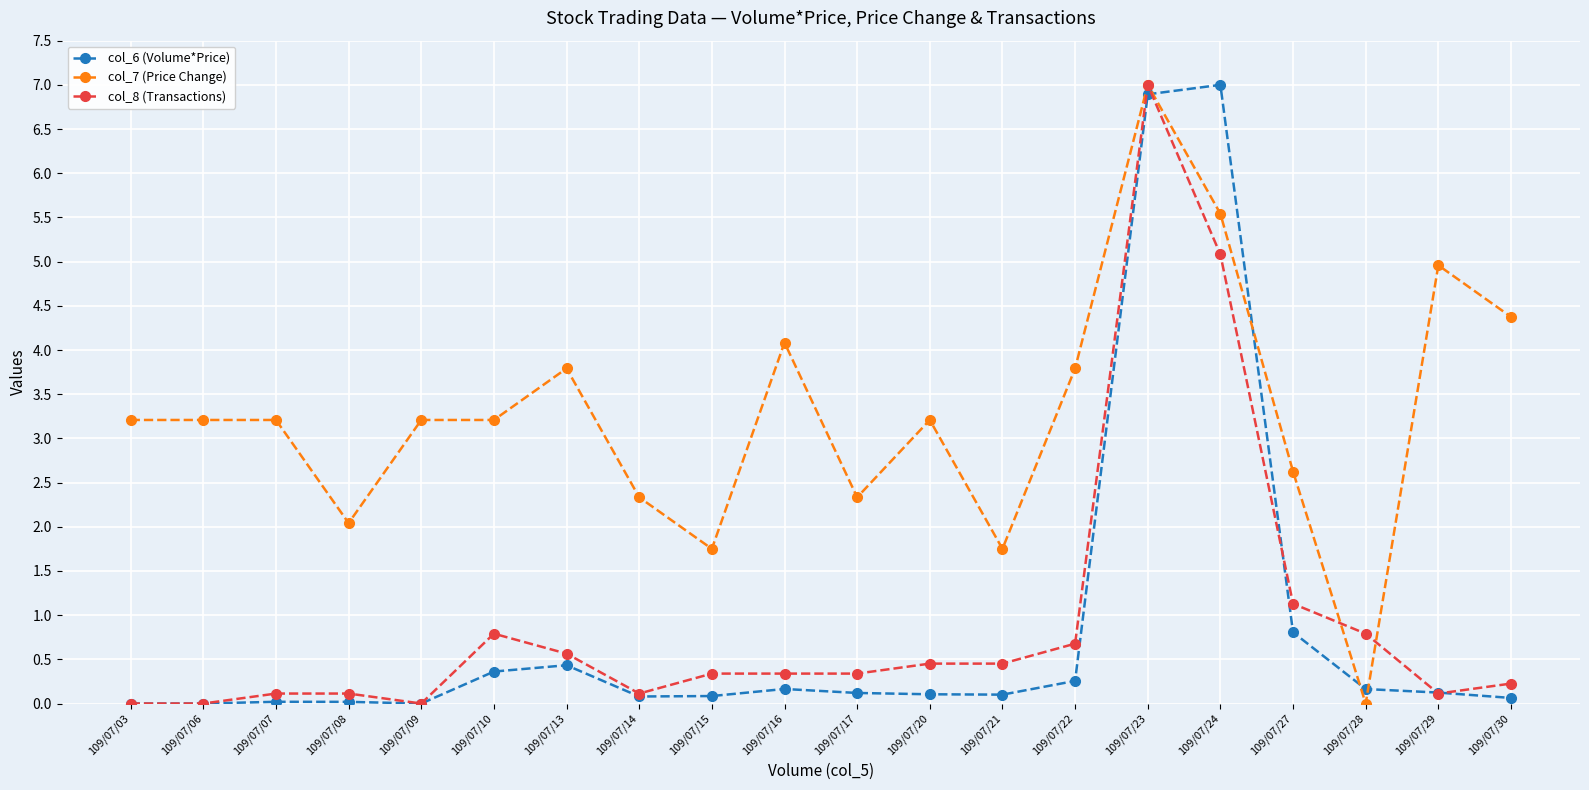

What are all the series names shown in the legend?

col_6 (Volume*Price), col_7 (Price Change), col_8 (Transactions)